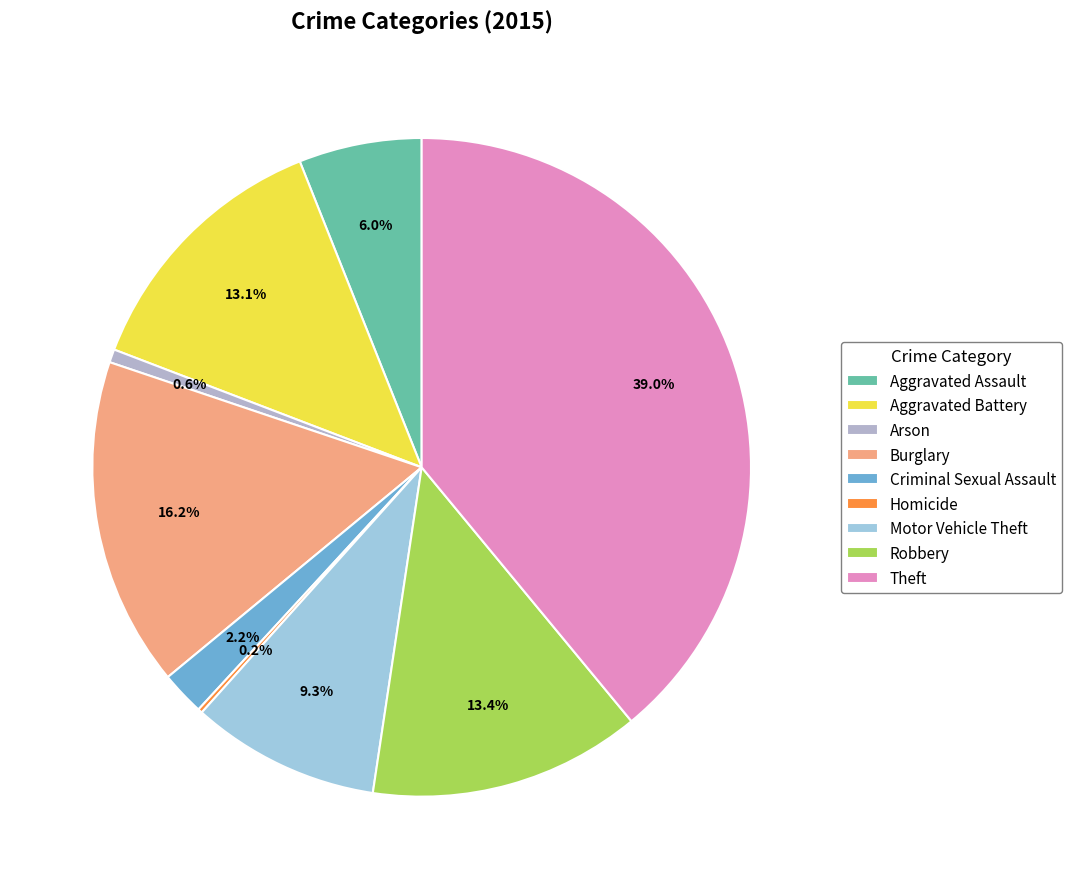

What is the total percentage of Theft and Homicide?

39.2%